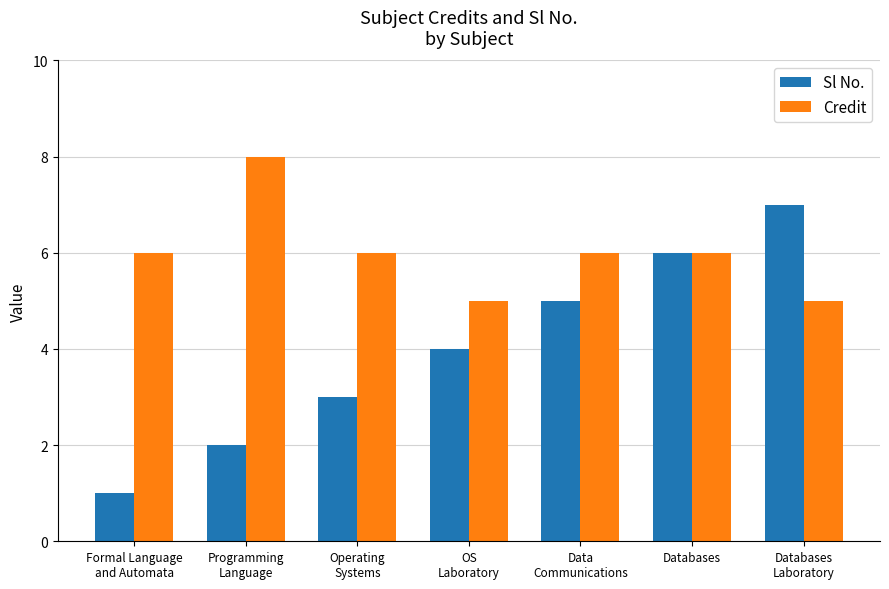

Does the chart contain any negative values?

No